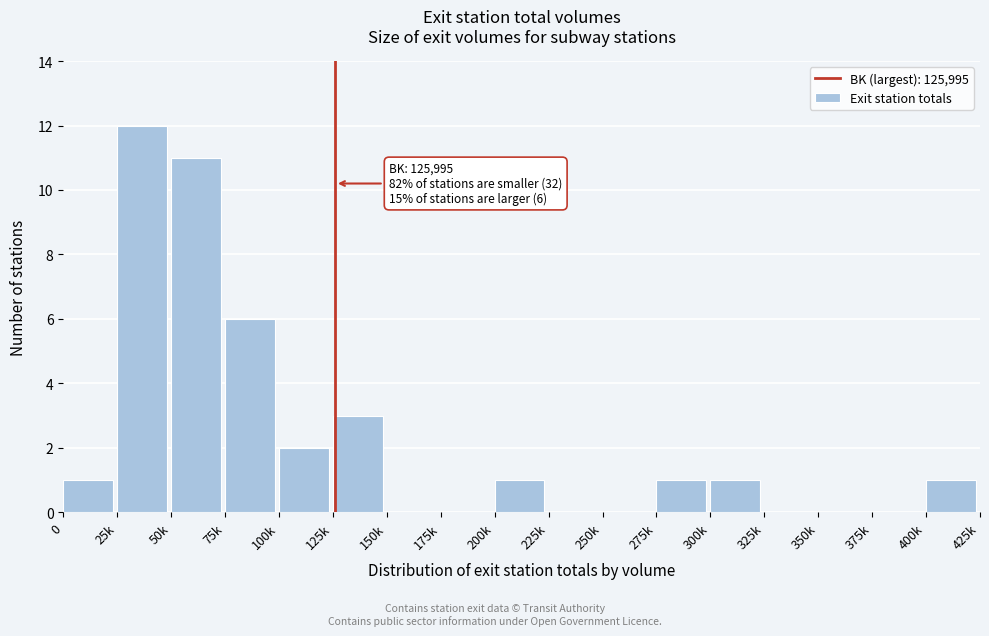

Reading left to right, list all the values displayed in this chart.

0=1	25k=12	50k=11	75k=6	100k=2	125k=3	150k=0	175k=0	200k=1	225k=0	250k=0	275k=1	300k=1	325k=0	350k=0	375k=0	400k=1